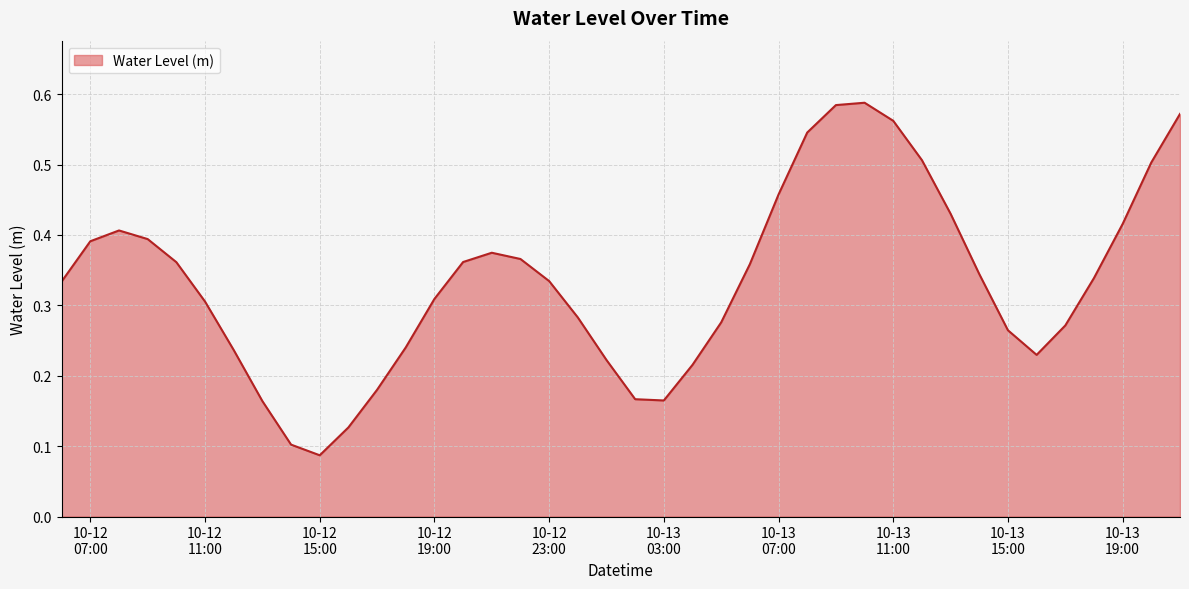

At which category does the chart reach its peak across all series?

2024-10-13 10:00:00